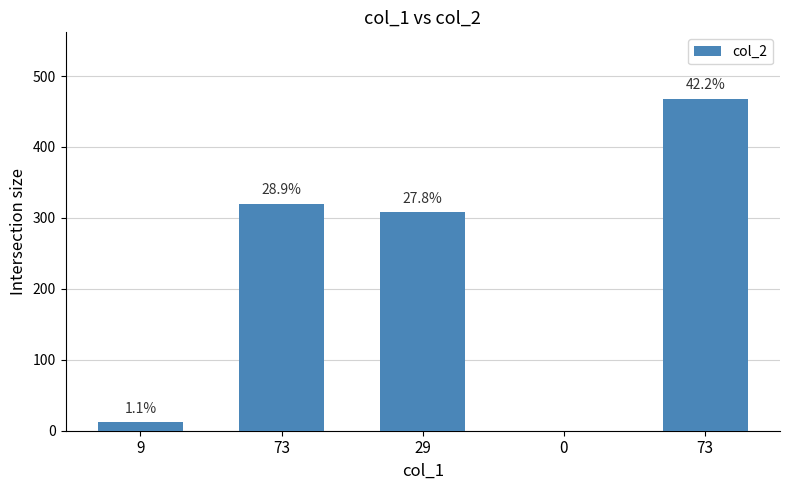

Between 9 and 73, which is larger?

73